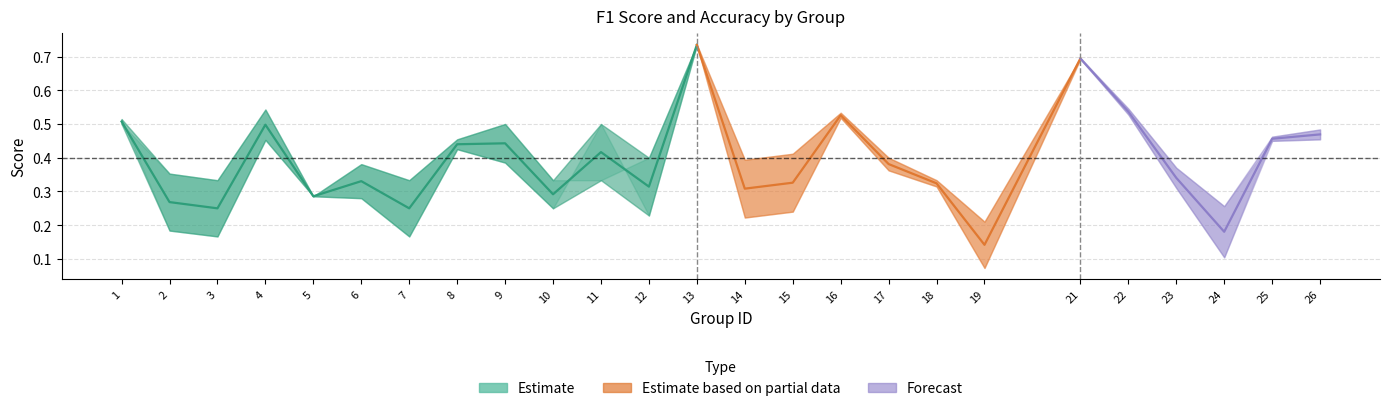

At which category is the sum across all series the highest?

13